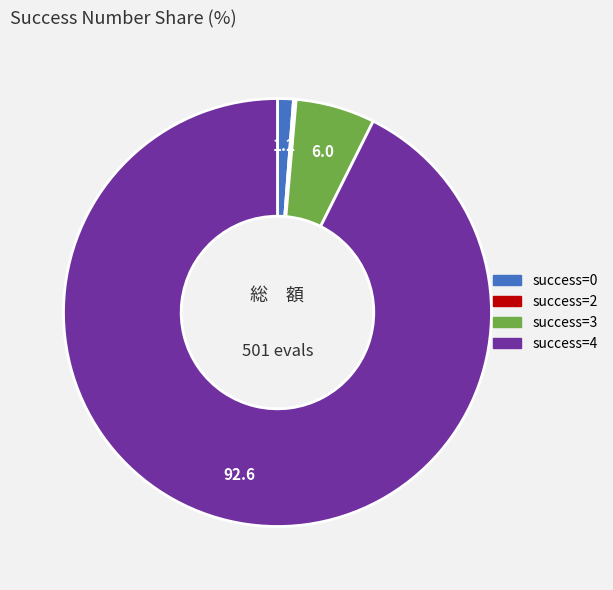

Is there a majority slice in this chart?

Yes